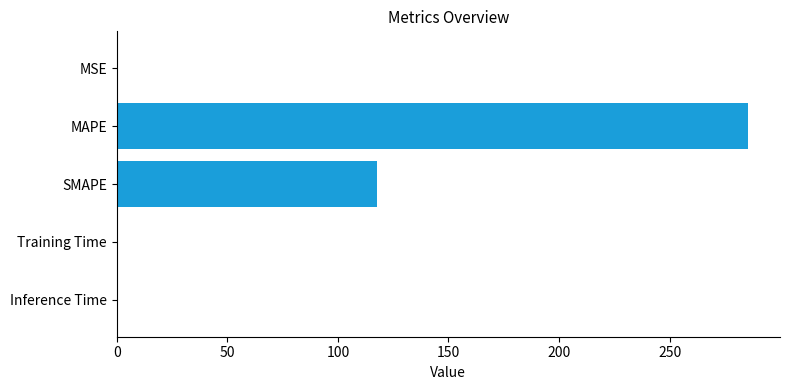

Which label corresponds to the largest value in the chart?

MAPE